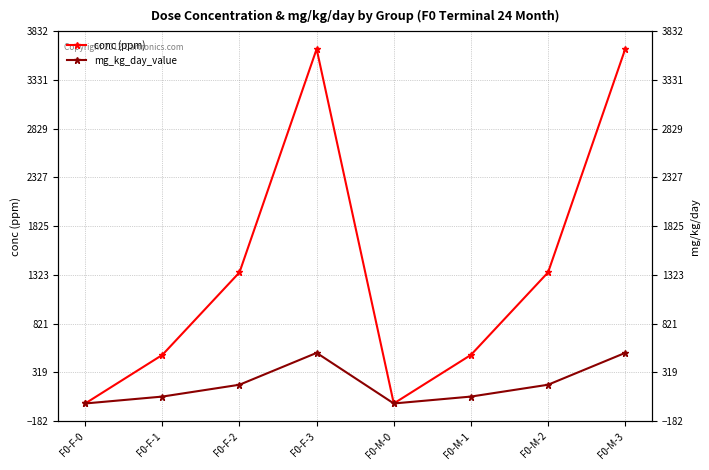

Where is the first local maximum for mg_kg_day_value?

F0-F-3